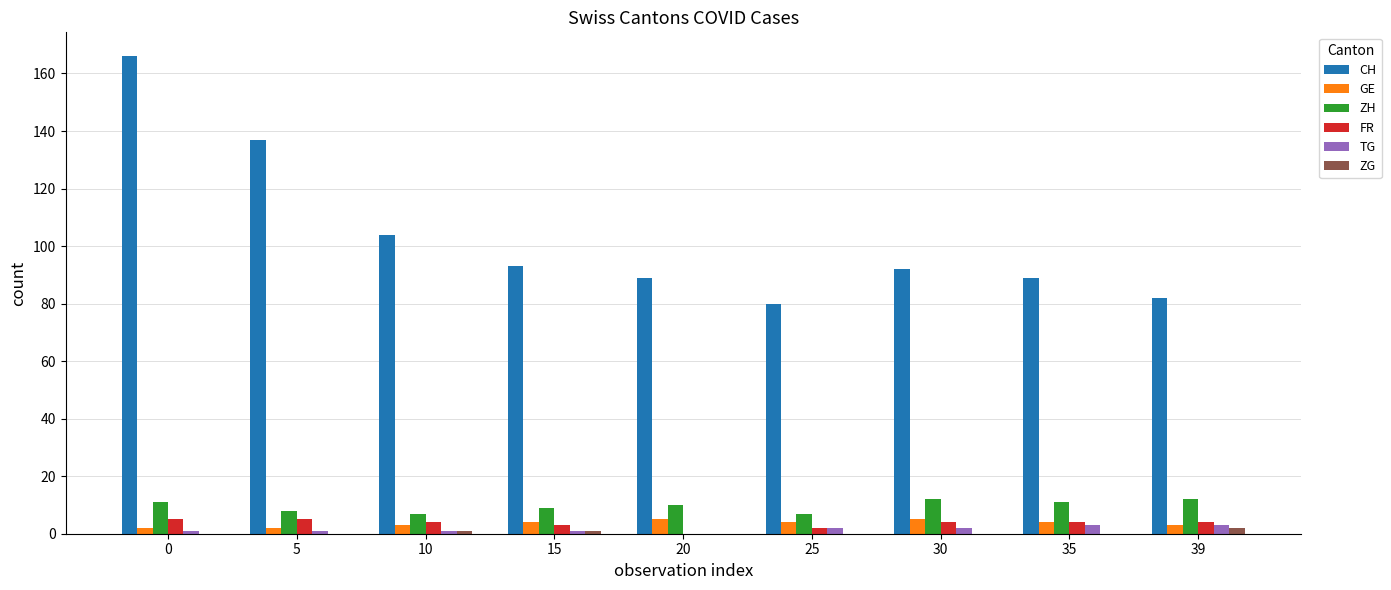

Is the value of FR at 25 greater than the value of CH at 25?

No